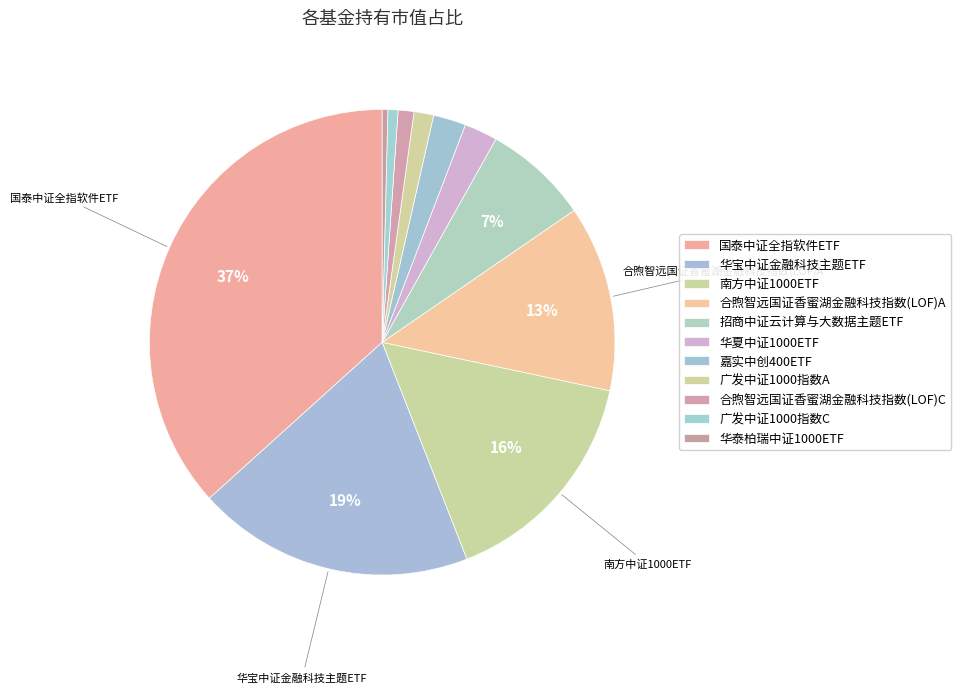

Count the number of slices in the pie.

11